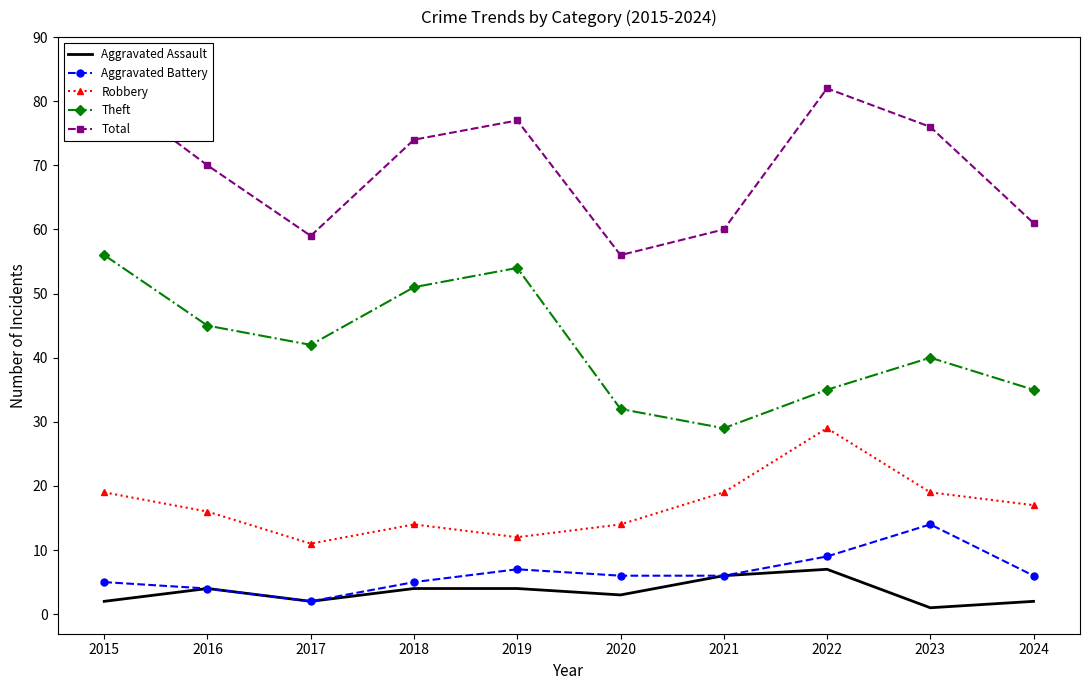

What is the total value across all series at 2017?

116